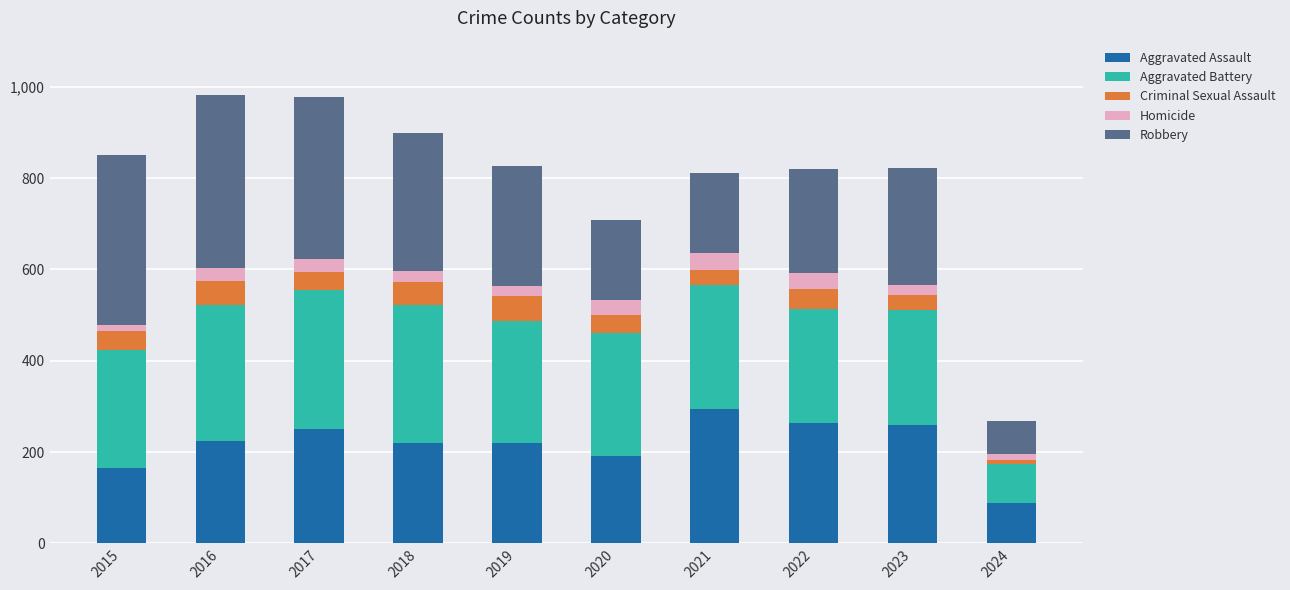

Which category has the lowest value in the Aggravated Assault series?

2024